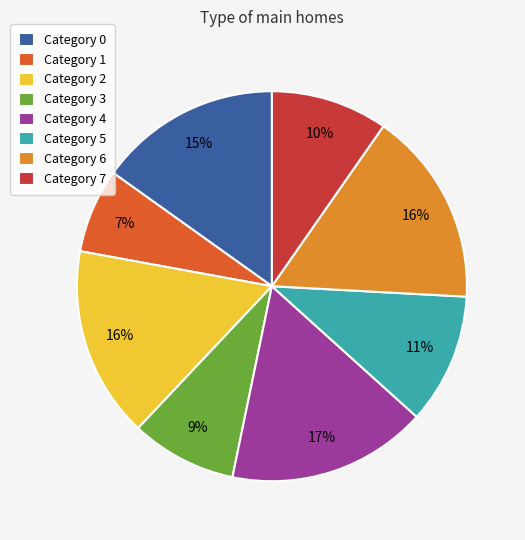

Which category has the smallest portion of the pie?

Category 1